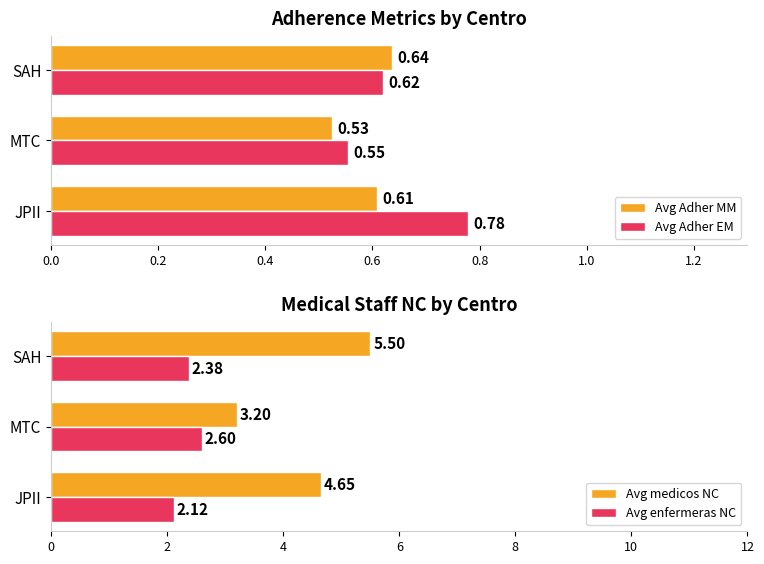

Which series has the largest total across all categories?

Avg medicos NC